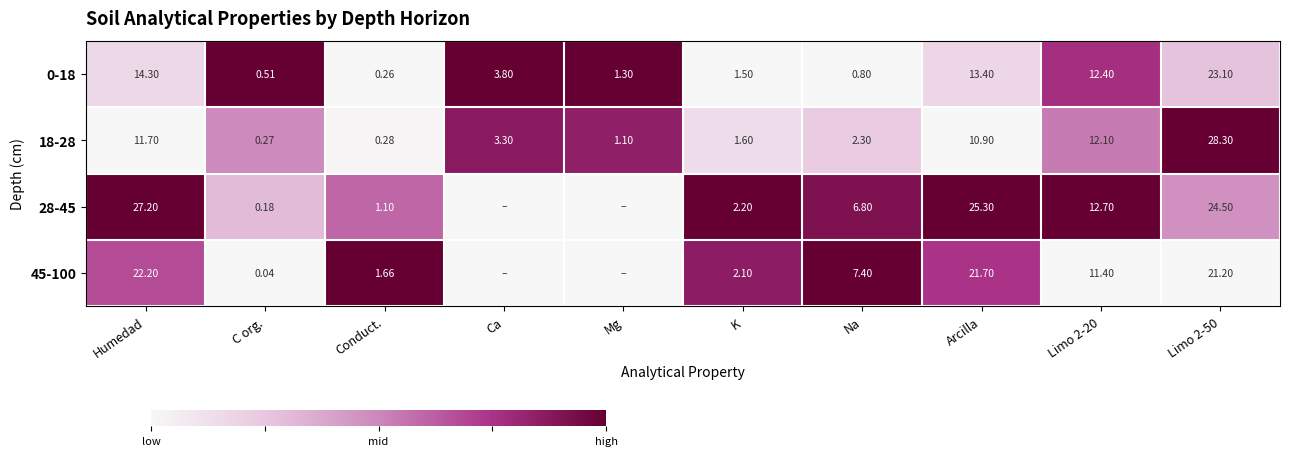

Where does the 0-18 series first go above 3?

Humedad